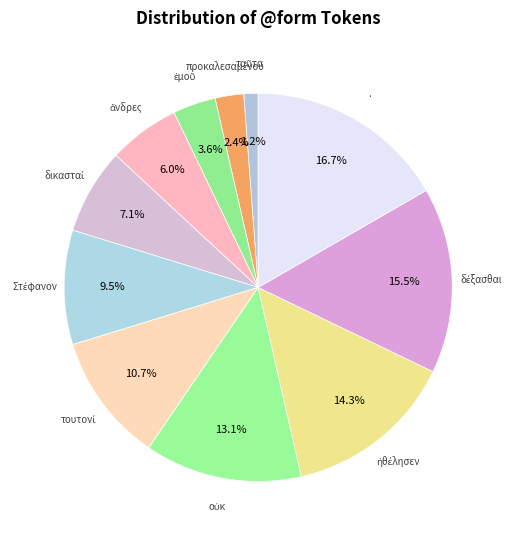

How many slices are in this pie chart?

11